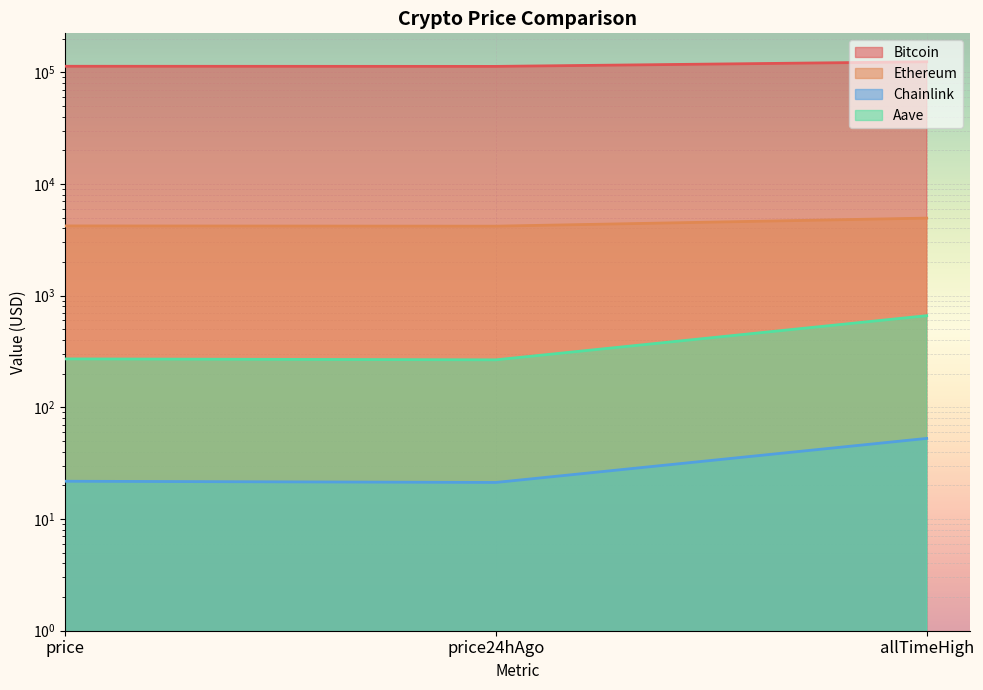

What is the label of the 1st point from the left?

price